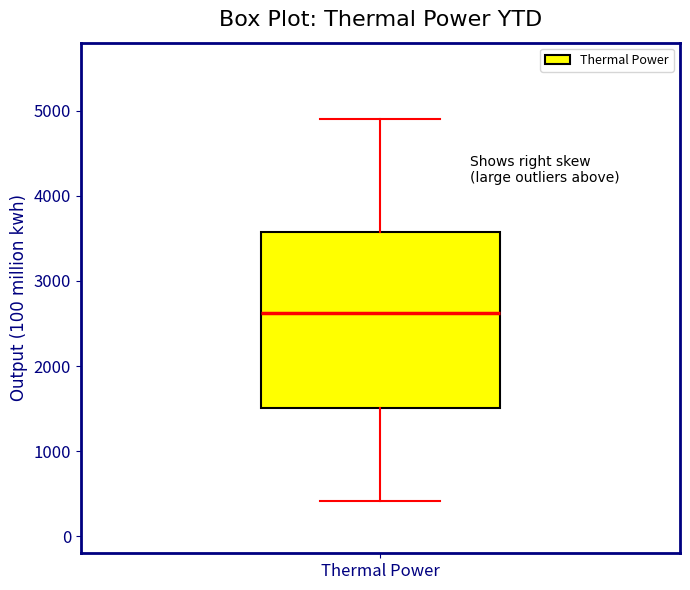

Transcribe this box plot: give where the median line is, the range the box spans, and where the two whiskers end, as read against the y-axis. The values are not printed on the chart, so give them approximately, as read against the axis.

median 2600, box 1500 to 3600, whiskers 400 to 4900